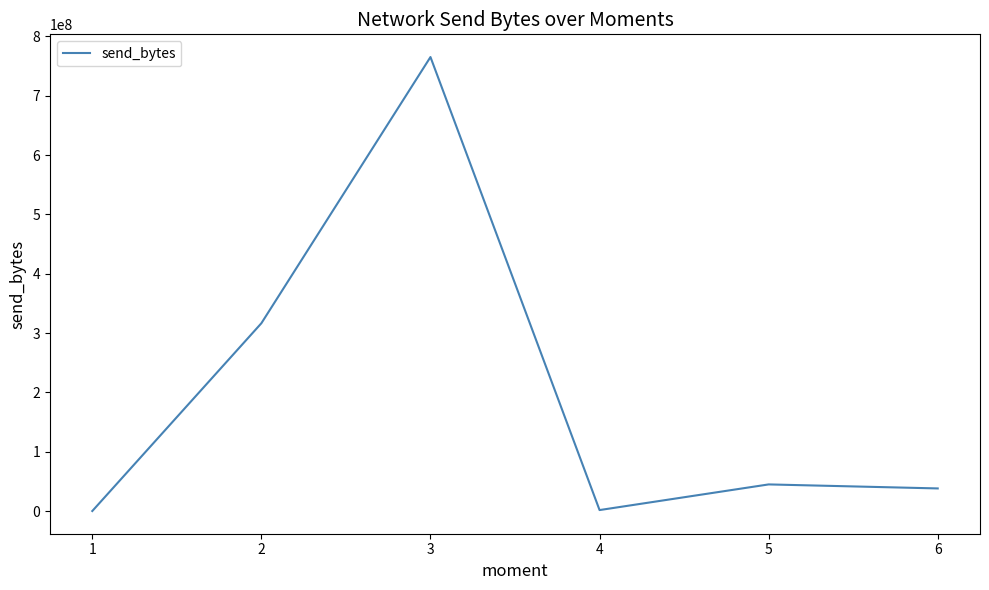

How many interior local valleys (lower than both neighbors) does the data have?

1